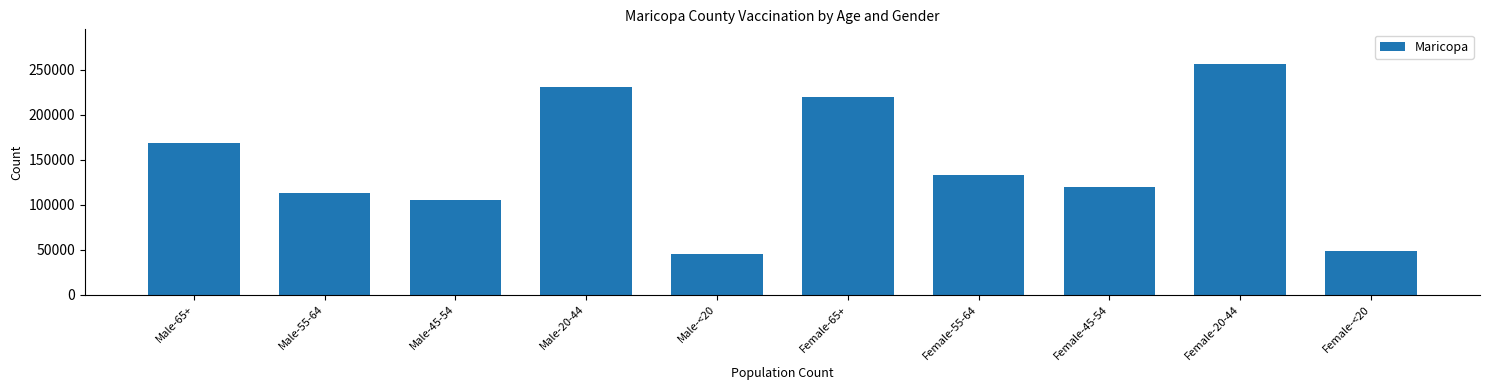

Reading left to right, transcribe all the data shown in this chart.

Male-65+=168465	Male-55-64=112593	Male-45-54=105177	Male-20-44=230510	Male-<20=45241	Female-65+=219485	Female-55-64=132669	Female-45-54=119355	Female-20-44=256399	Female-<20=48670